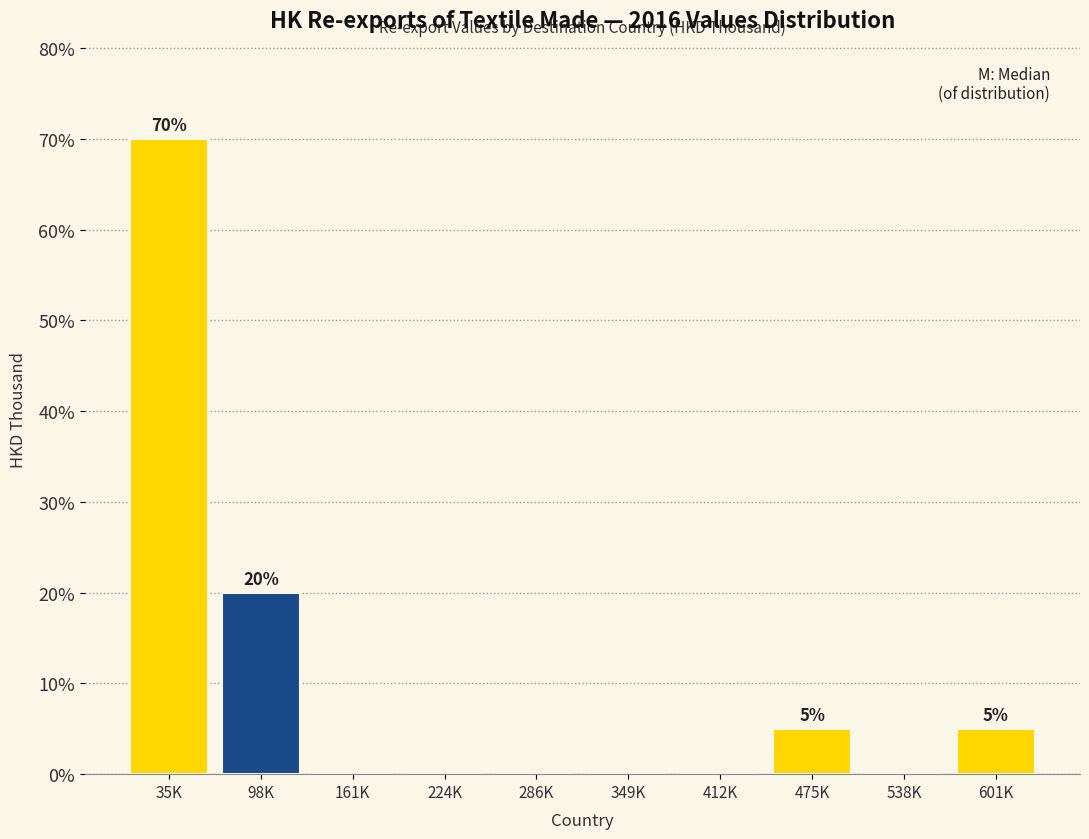

Reading left to right, extract all data points from this chart.

35K=70	98K=20	161K=0	224K=0	286K=0	349K=0	412K=0	475K=5	538K=0	601K=5